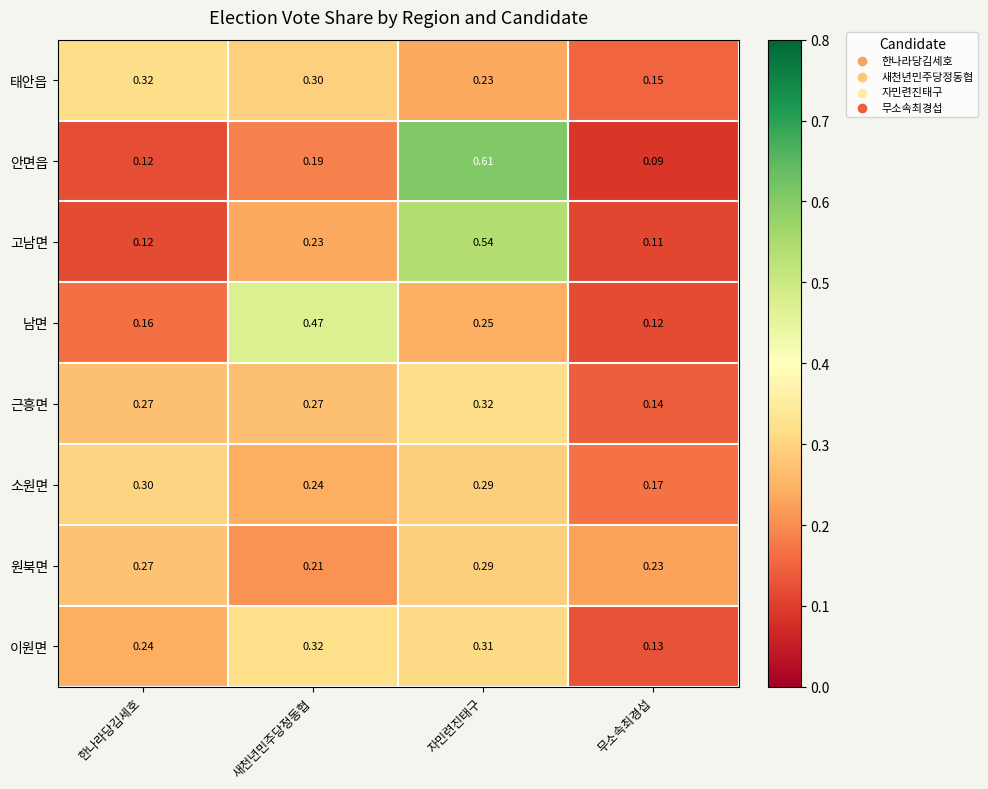

Where is 소원면 nearest to the value 0?

무소속최경섭